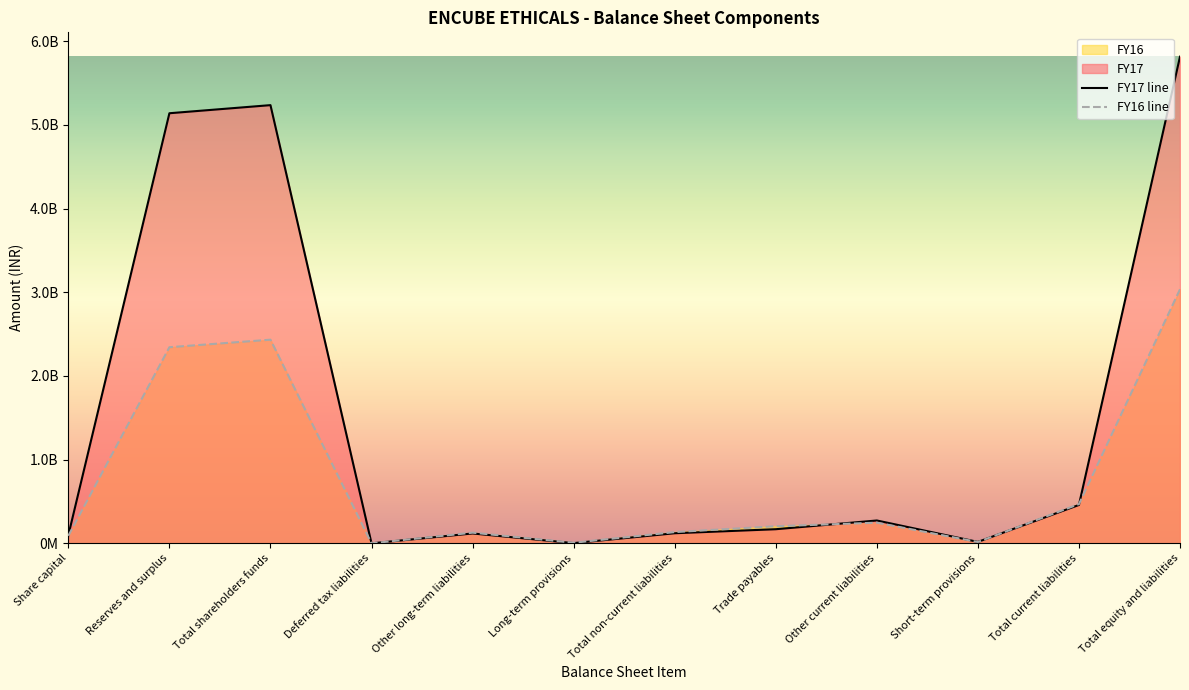

Where is FY16 nearest to the value 1518037726?

Reserves and surplus